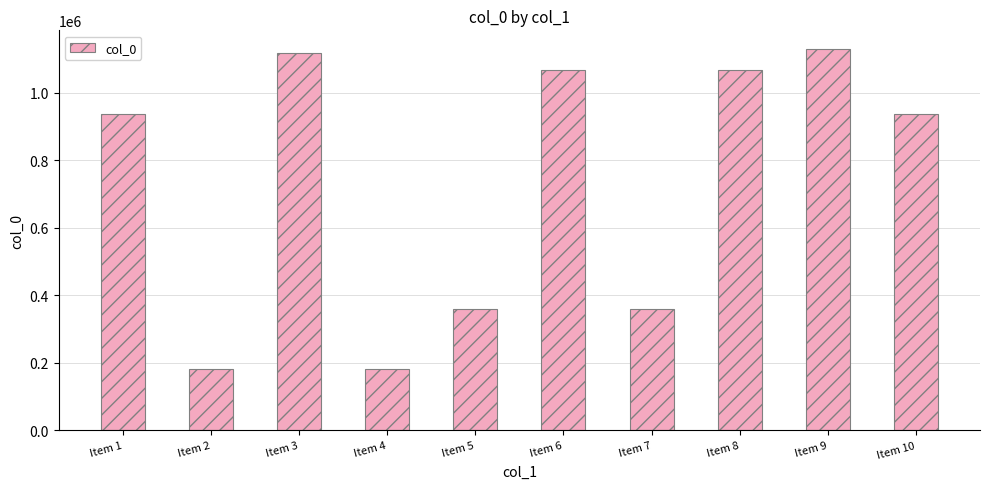

What is the value of the 4th bar from the left?

180719